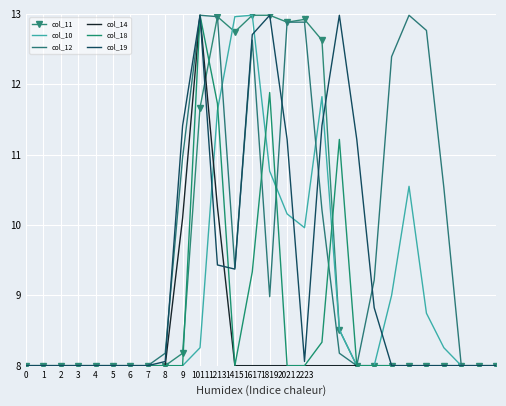

Reading right to left, what are all the values shown in this chart?

col_11: 8.0	8.0	8.0	8.0	8.0	8.0	8.0	8.0	8.0	8.5	12.6	12.9	12.9	13.0	13.0	12.7	13.0	11.7	8.2	8.0	8.0	8.0	8.0	8.0	8.0	8.0	8.0	8.0
col_10: 8.0	8.0	8.0	8.3	8.7	10.5	9.0	8.0	8.0	8.5	11.8	10.0	10.2	10.8	13.0	13.0	11.6	8.3	8.0	8.0	8.0	8.0	8.0	8.0	8.0	8.0	8.0	8.0
col_12: 8.0	8.0	8.0	10.5	12.8	13.0	12.4	9.2	8.0	8.2	10.2	12.9	12.9	9.0	12.6	9.4	13.0	13.0	11.0	8.2	8.0	8.0	8.0	8.0	8.0	8.0	8.0	8.0
col_14: 8.0	8.0	8.0	8.0	8.0	8.0	8.0	8.0	8.0	8.0	8.0	8.0	8.0	8.0	8.0	8.0	10.3	13.0	10.1	8.0	8.0	8.0	8.0	8.0	8.0	8.0	8.0	8.0
col_18: 8.0	8.0	8.0	8.0	8.0	8.0	8.0	8.0	8.0	11.2	8.3	8.0	8.0	11.9	9.3	8.0	11.7	13.0	8.0	8.0	8.0	8.0	8.0	8.0	8.0	8.0	8.0	8.0
col_19: 8.0	8.0	8.0	8.0	8.0	8.0	8.0	8.8	11.2	13.0	11.4	8.1	11.2	13.0	12.7	9.4	9.4	13.0	11.4	8.1	8.0	8.0	8.0	8.0	8.0	8.0	8.0	8.0